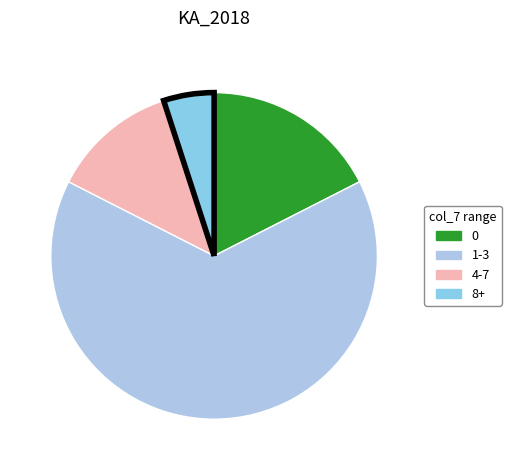

How many slices are in this pie chart?

4